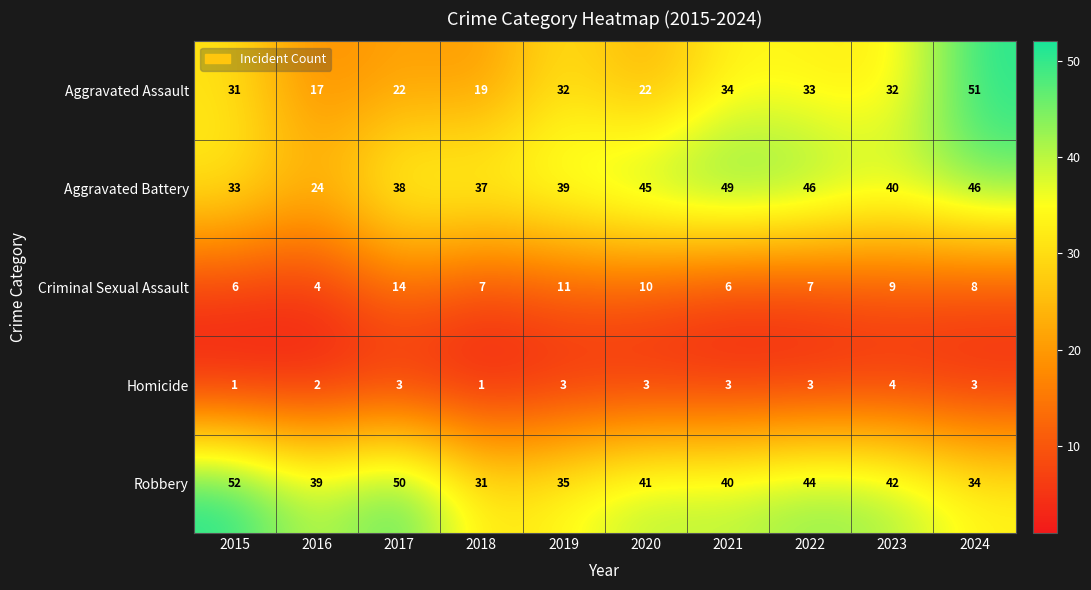

What value does the Aggravated Assault series have at 2024?

51